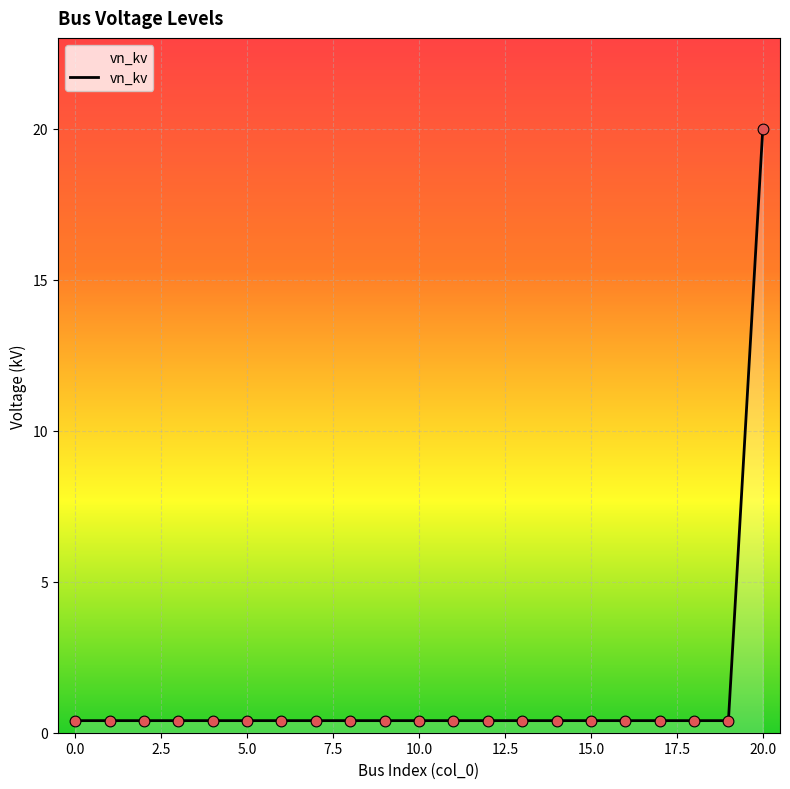

What is the difference between the maximum and minimum values?

19.6